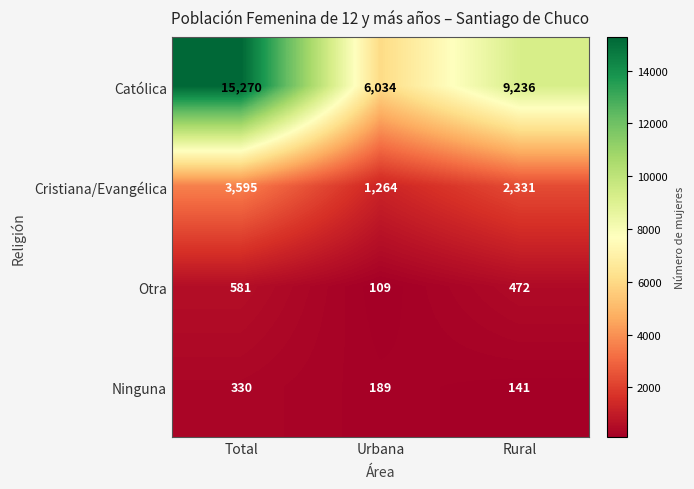

What is the approximate value of Cristiana/Evangélica at Urbana?

1264